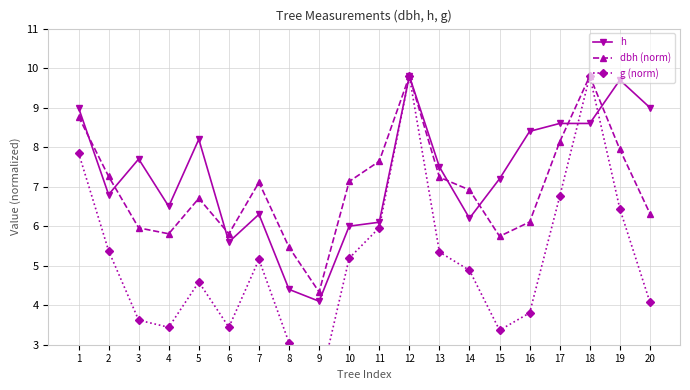

At which category does dbh (norm) reach its first local peak?

5